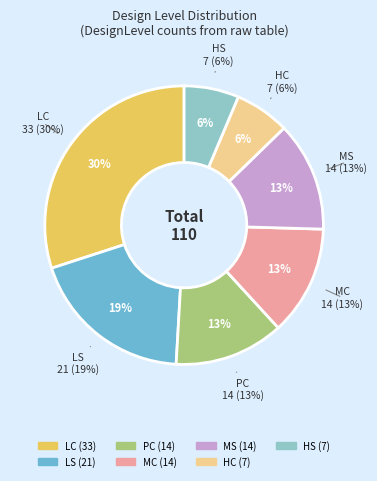

Does MC represent more than half of the total?

No